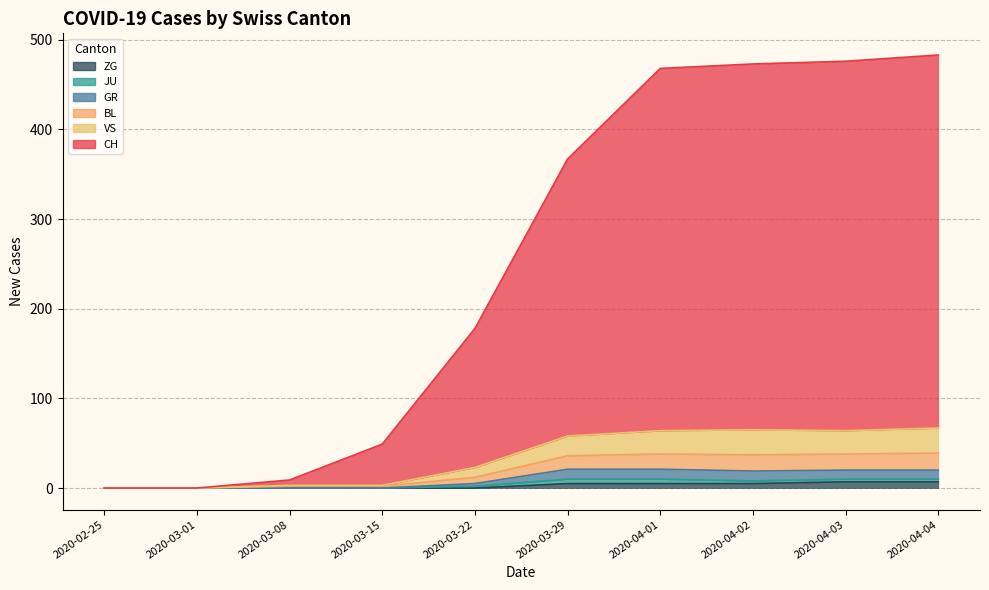

Does the chart have visible grid lines?

Yes